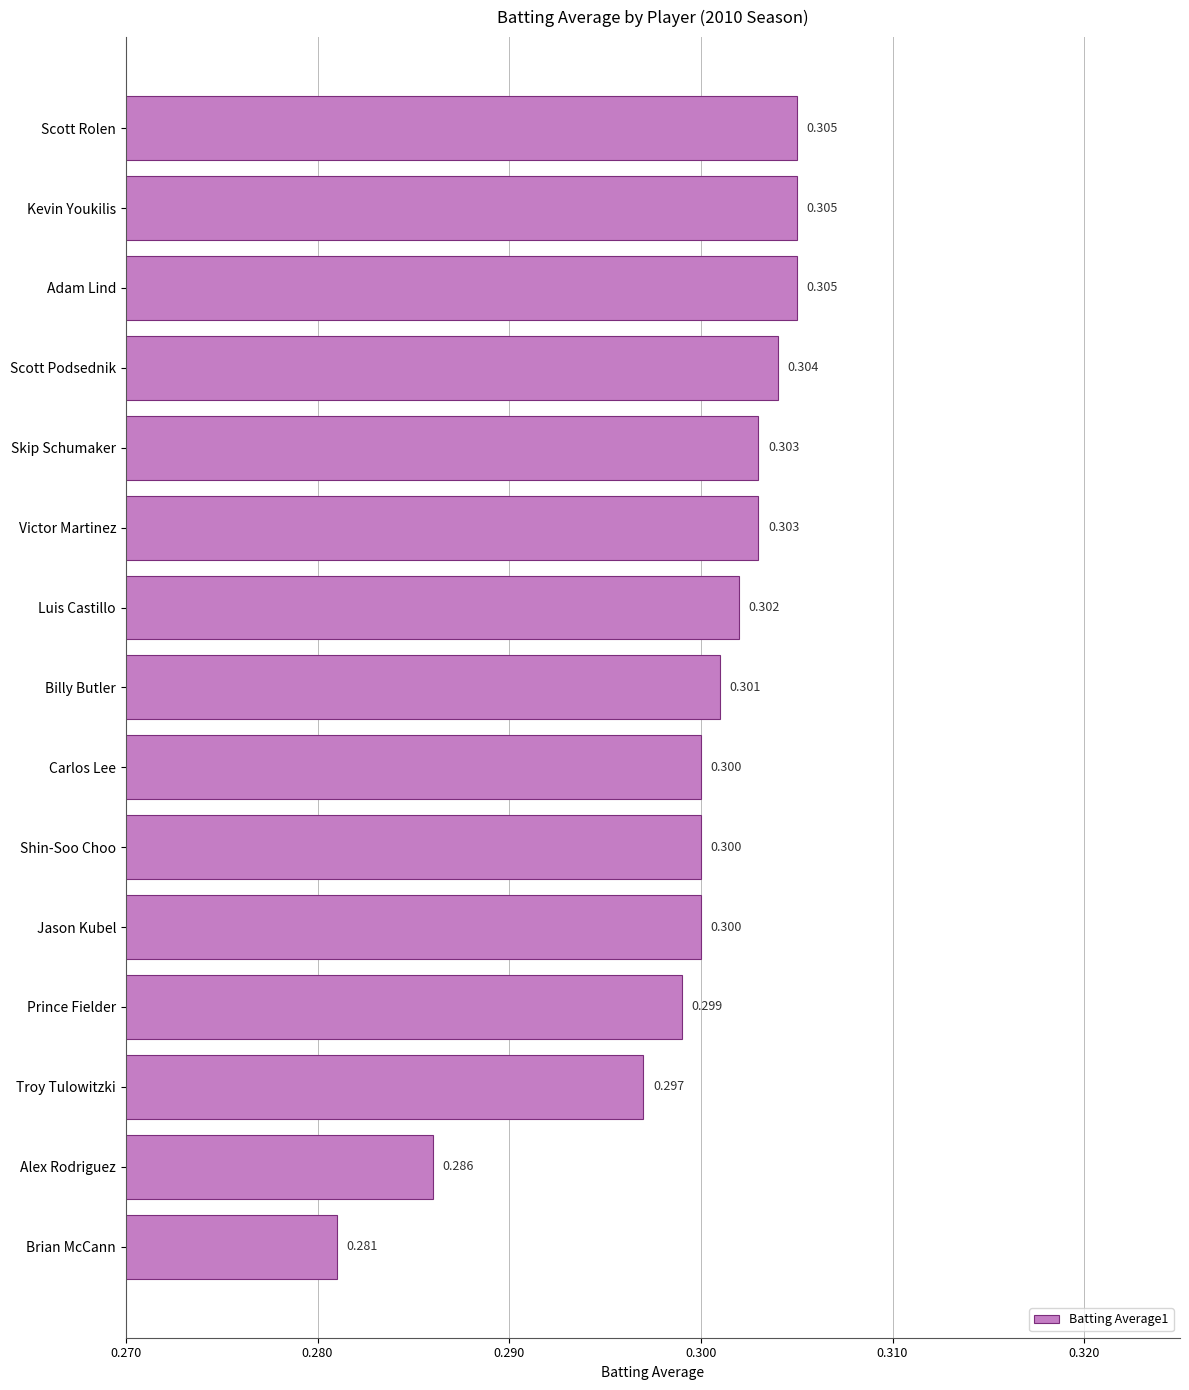

Which has a higher value, Billy Butler or Luis Castillo?

Luis Castillo